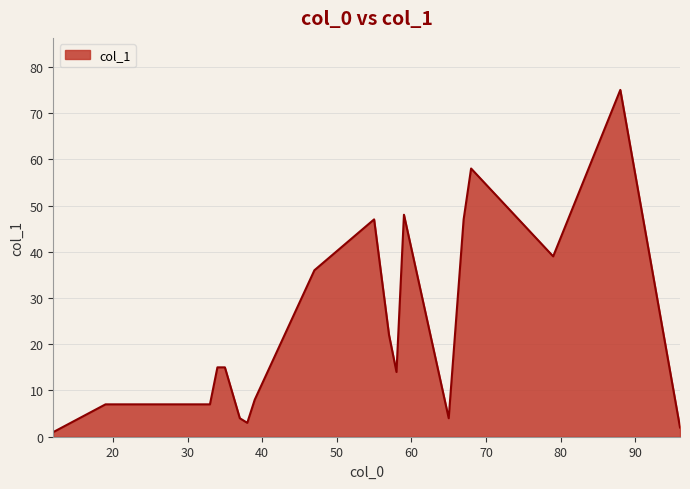

What is the ratio of the value at 6 to the value at 0?

0.3